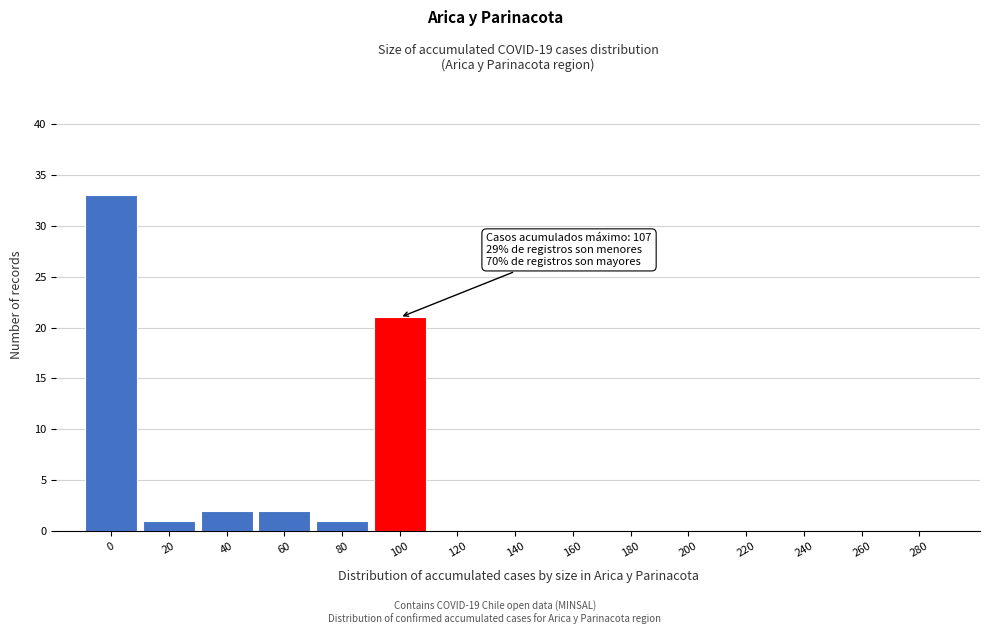

Reading left to right, what are all the values shown in this chart?

0=33	20=1	40=2	60=2	80=1	100=21	120=0	140=0	160=0	180=0	200=0	220=0	240=0	260=0	280=0